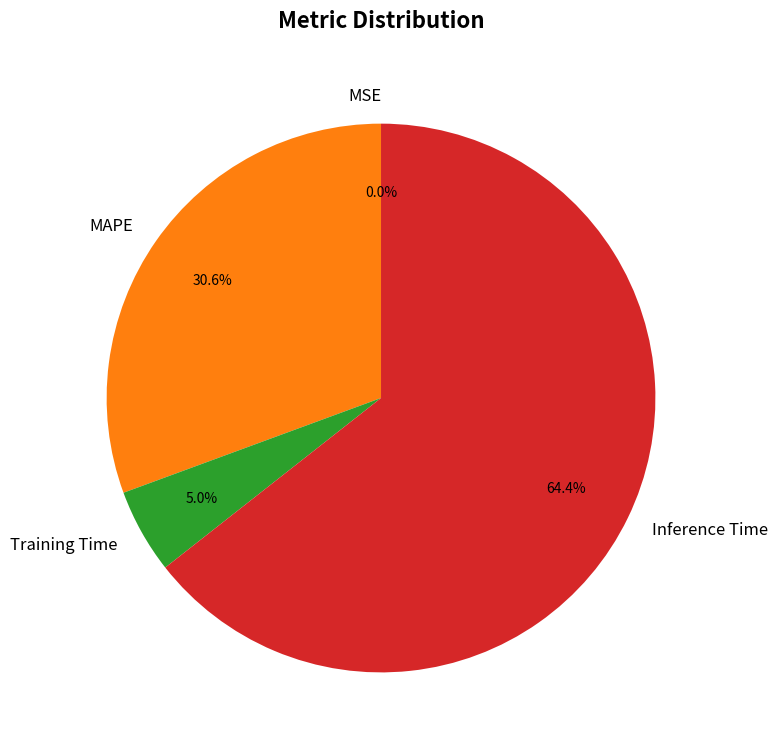

What portion of the pie excludes MAPE?

69.4%